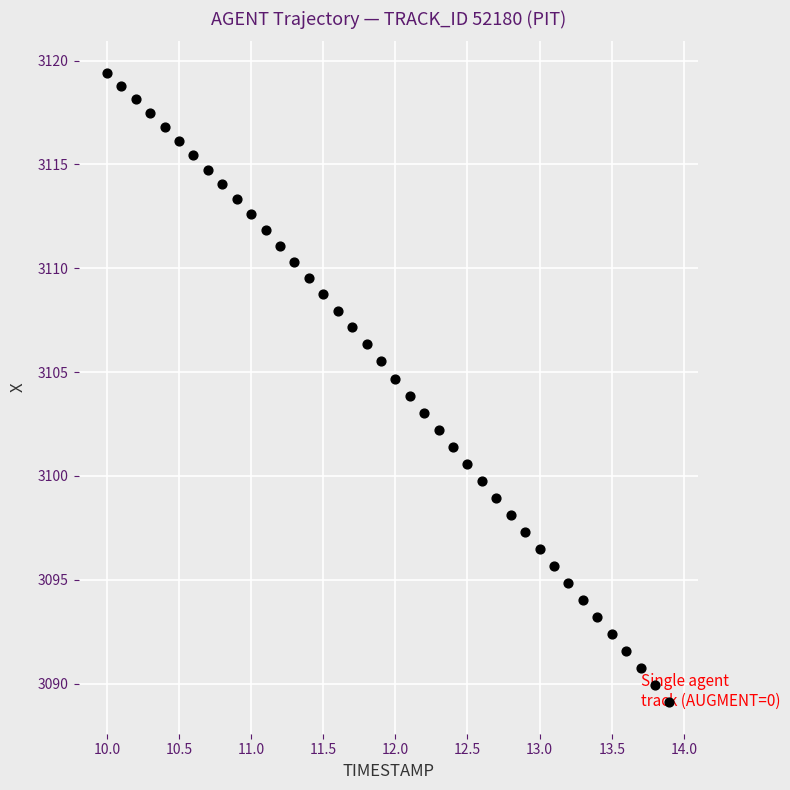

What is the range of Y values (max minus min)?

30.3